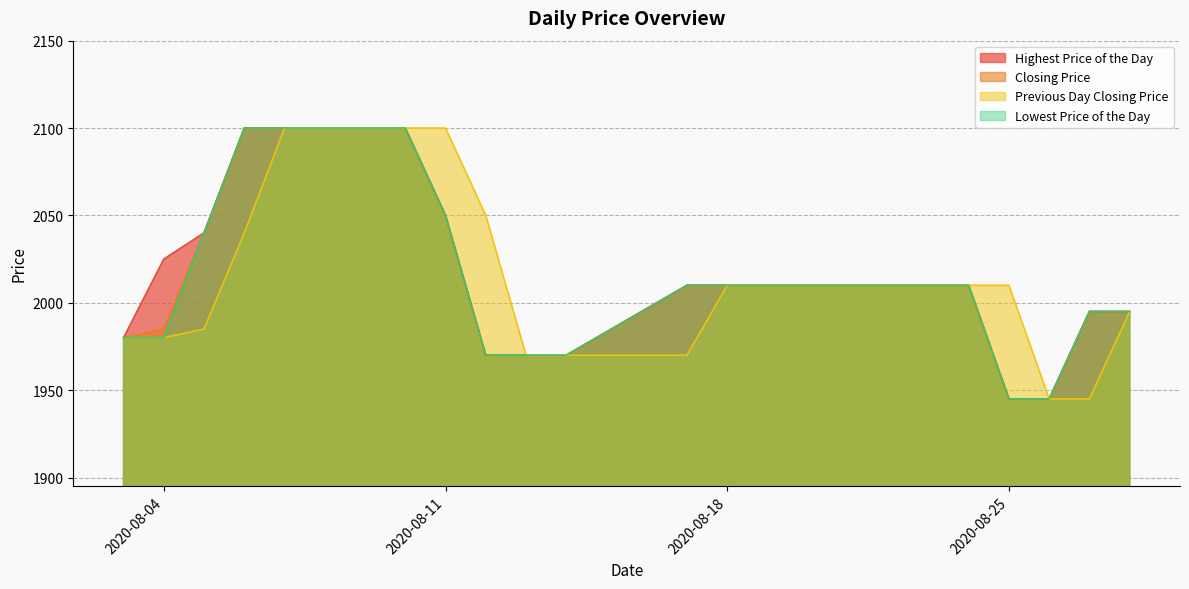

How many lines are shown in the chart?

4